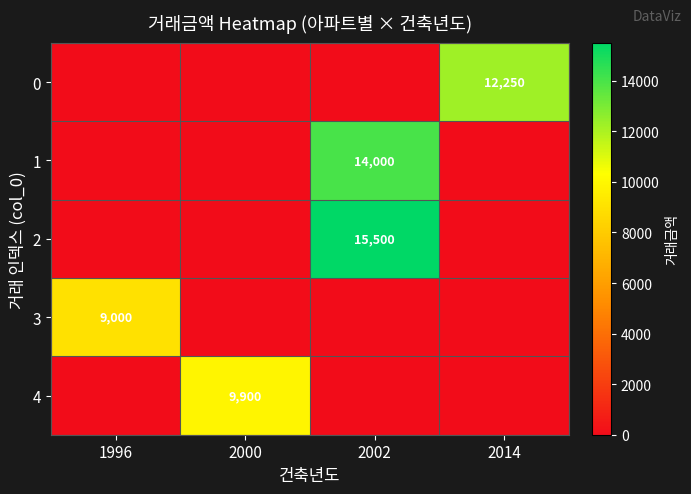

Is the value of 2 at 2002 greater than the value of 0 at 2014?

Yes